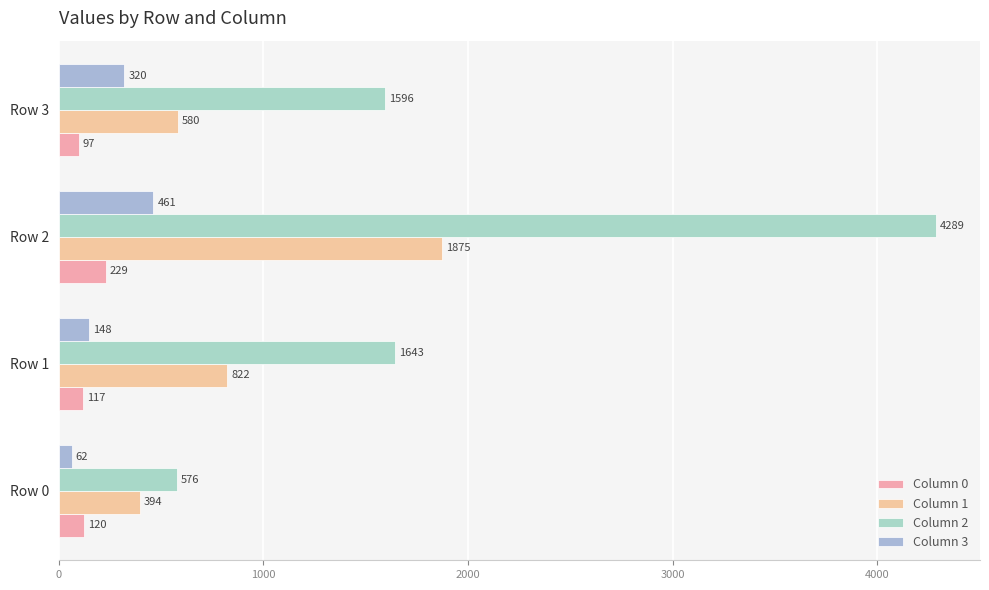

At which category is the sum across all series the highest?

Row 2